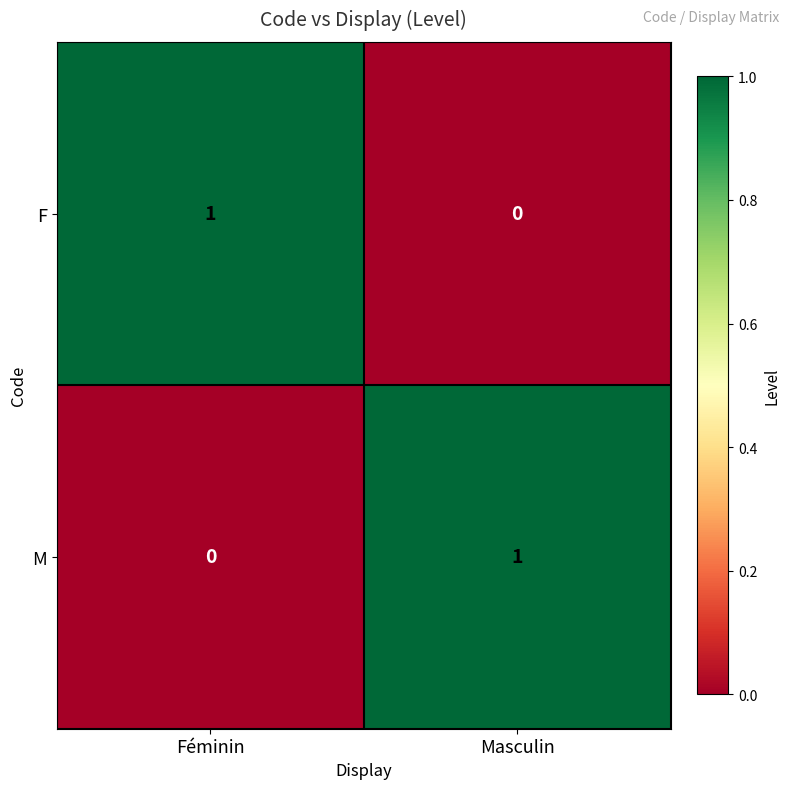

The value of F at Féminin is 1. True or false?

True